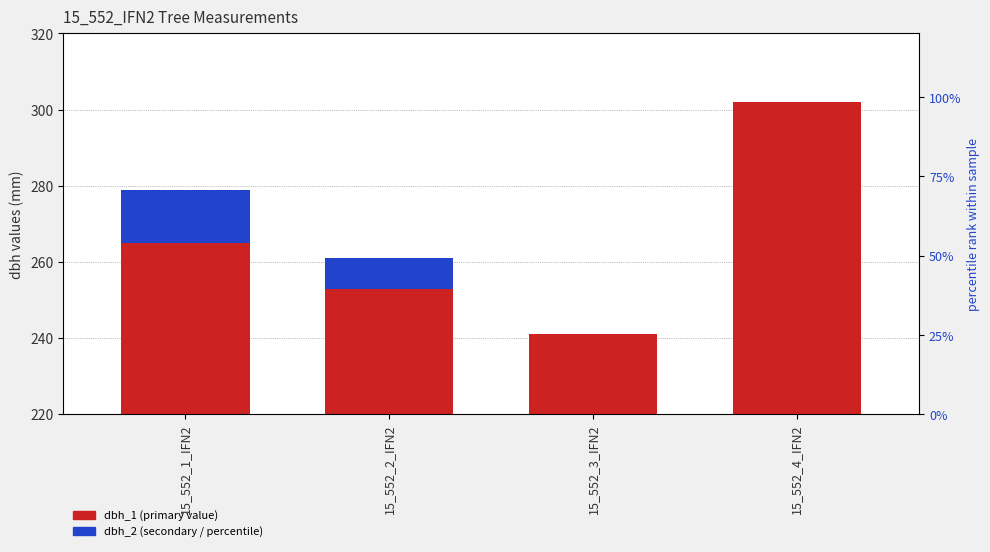

Where is dbh_2 (secondary) nearest to the value 7?

15_552_2_IFN2